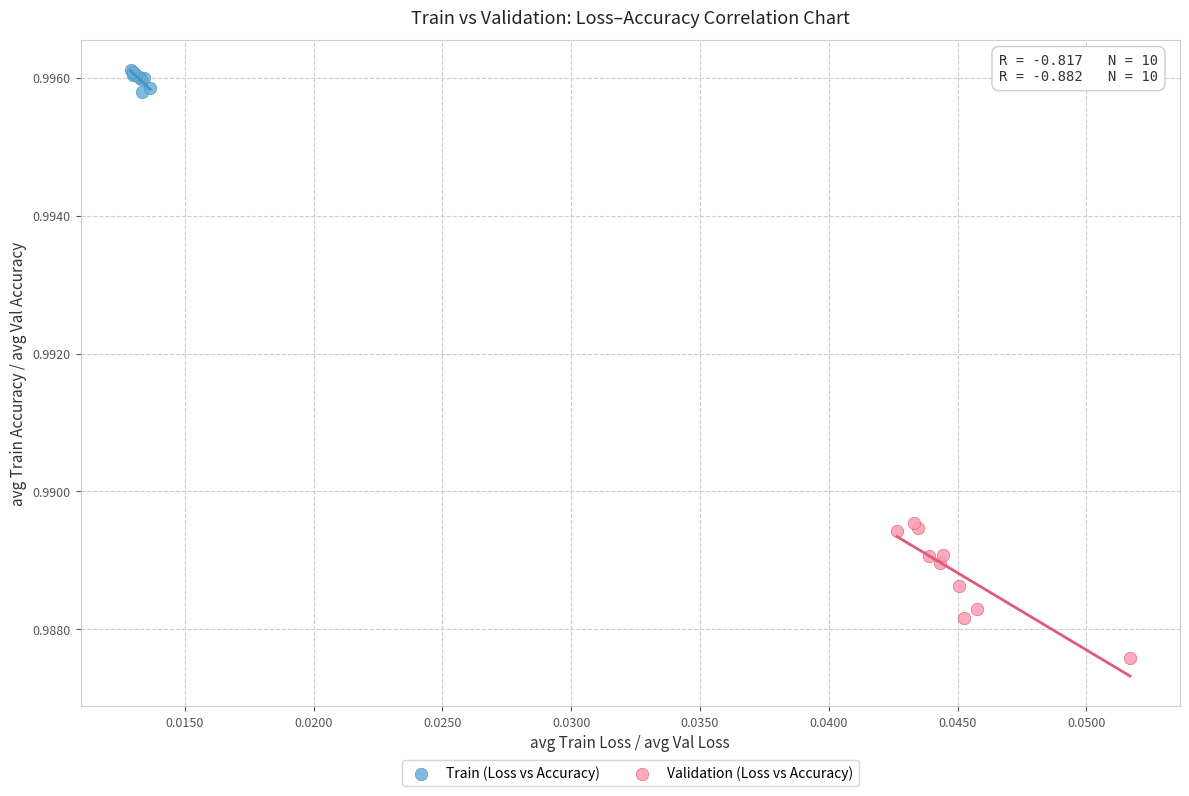

What are all the series names shown in the legend?

Train (Loss vs Accuracy), Validation (Loss vs Accuracy)